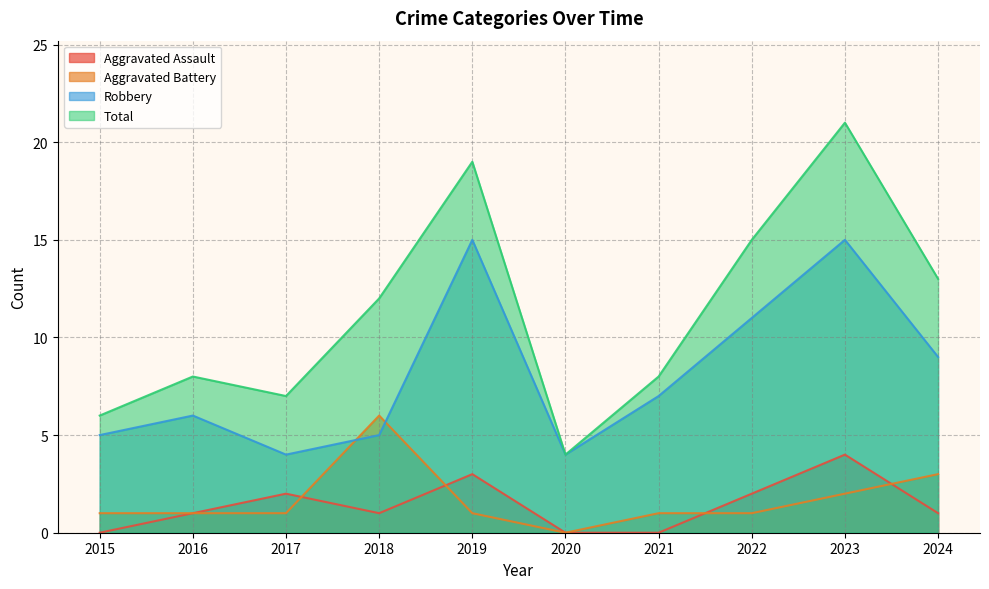

At which category is the sum across all series the highest?

2023